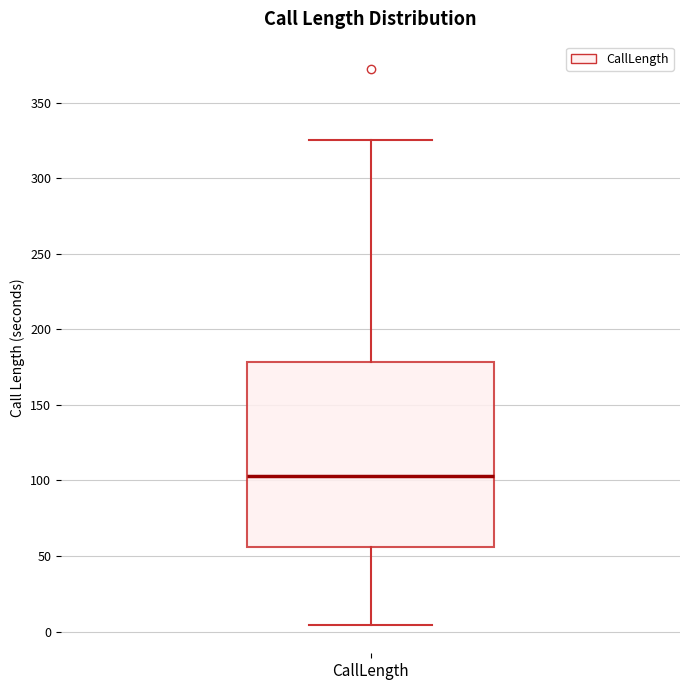

Transcribe this box plot: give where the median line is, the range the box spans, and where the two whiskers end, as read against the y-axis. The values are not printed on the chart, so give them approximately, as read against the axis.

median 105, box 55 to 180, whiskers 5 to 325